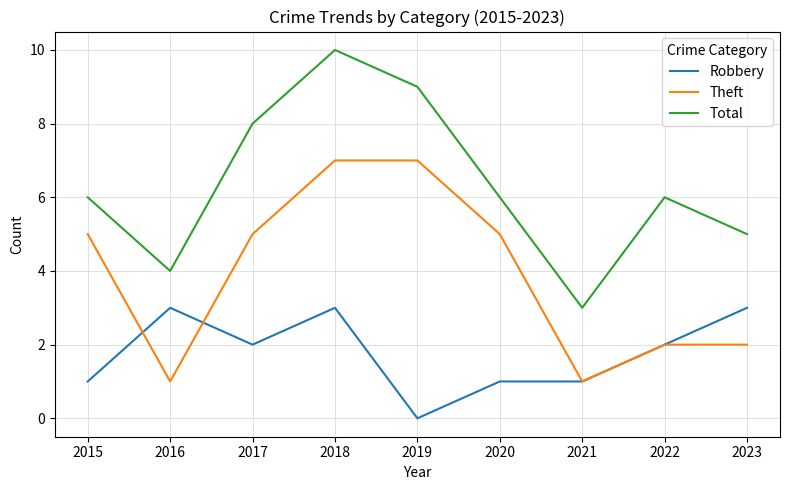

What is the difference between the maximum and minimum values in the Total series?

7